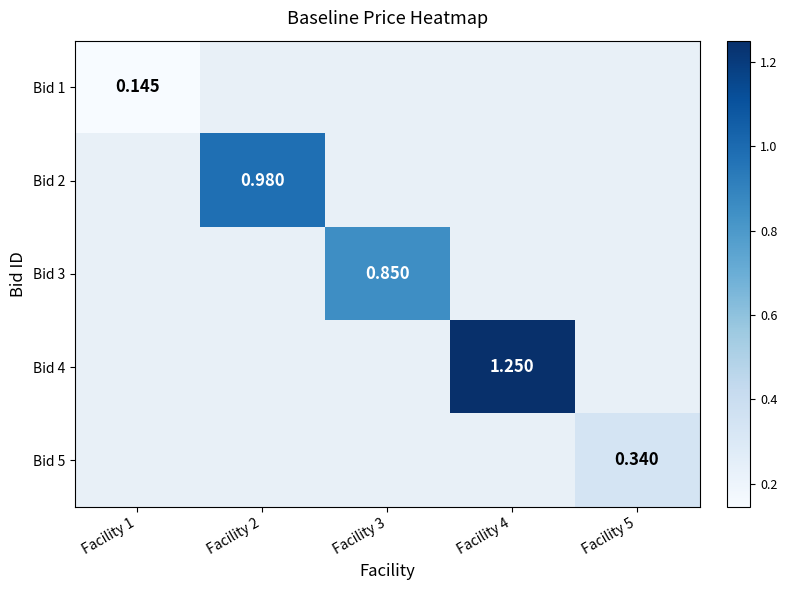

Is the value of Bid 2 at Facility 5 greater than the value of Bid 4 at Facility 4?

No